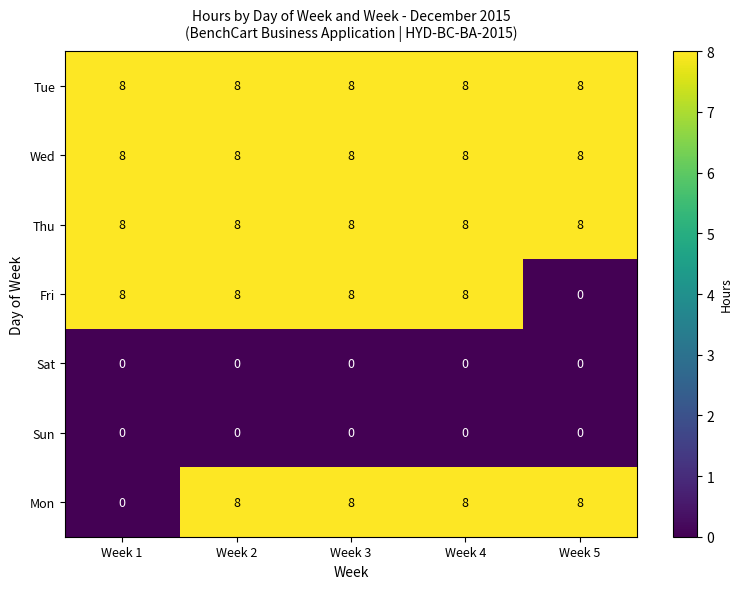

What is the maximum value shown in the chart?

8